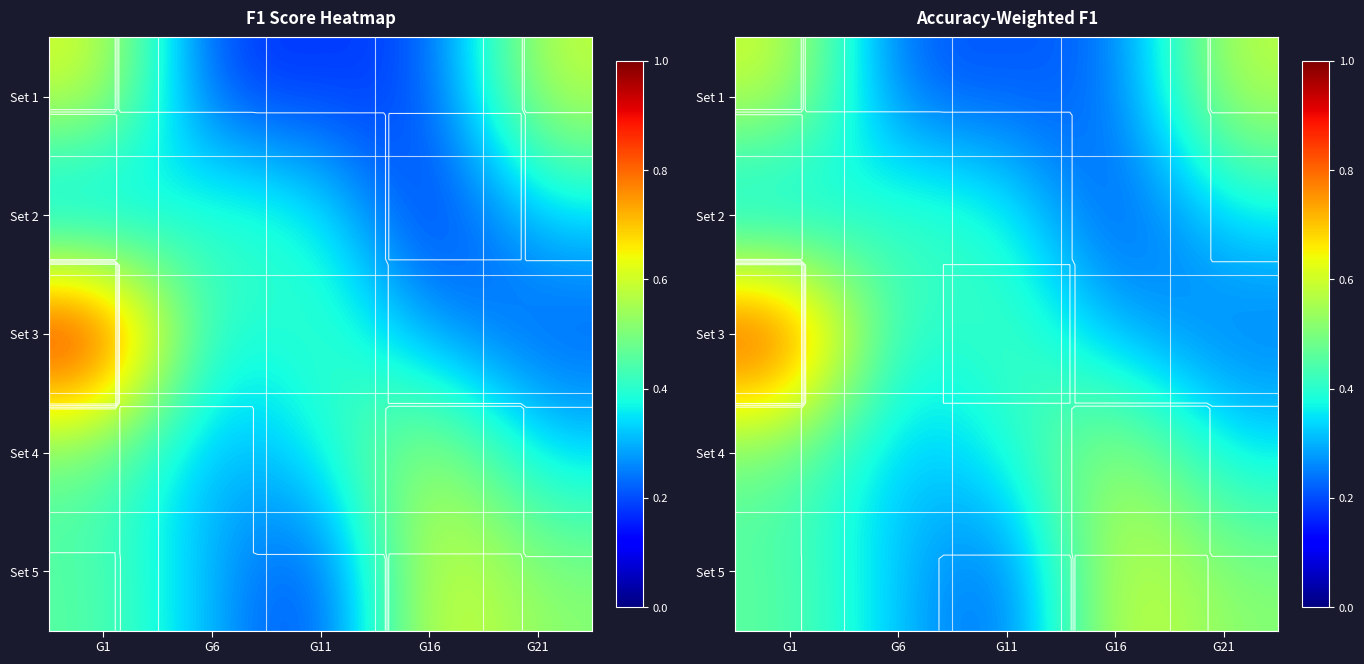

Which series has the largest total across all categories?

Set 3